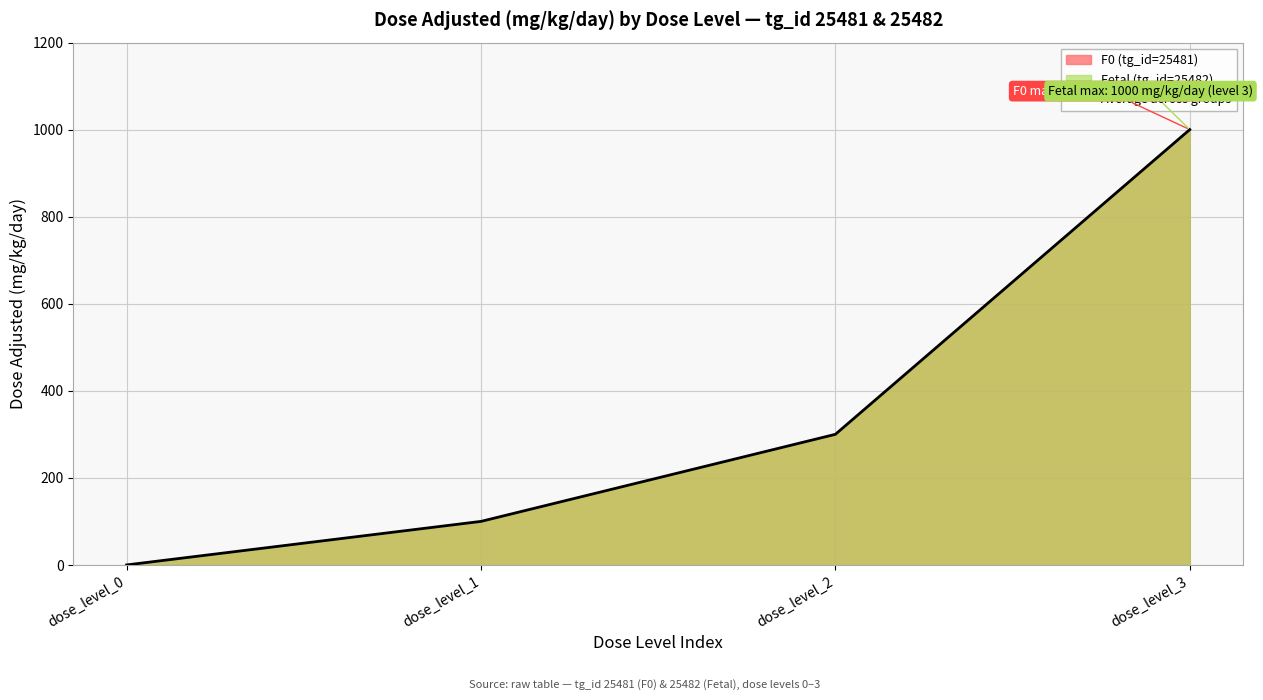

How many values are between 100 and 1000?

3